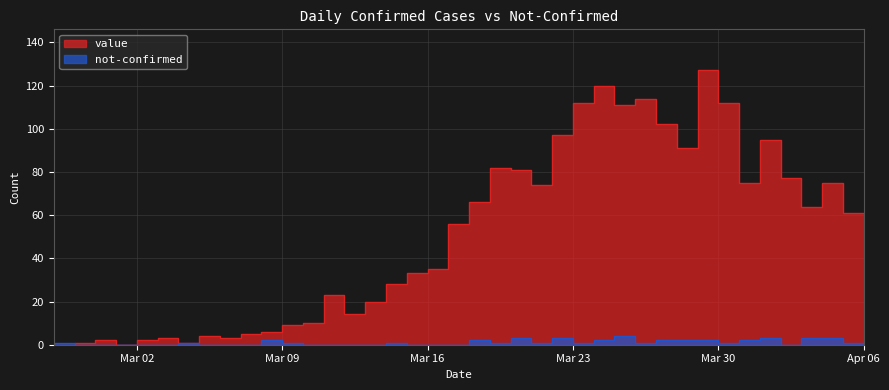

Where do value and not-confirmed first cross each other?

2020-02-27 and 2020-02-28